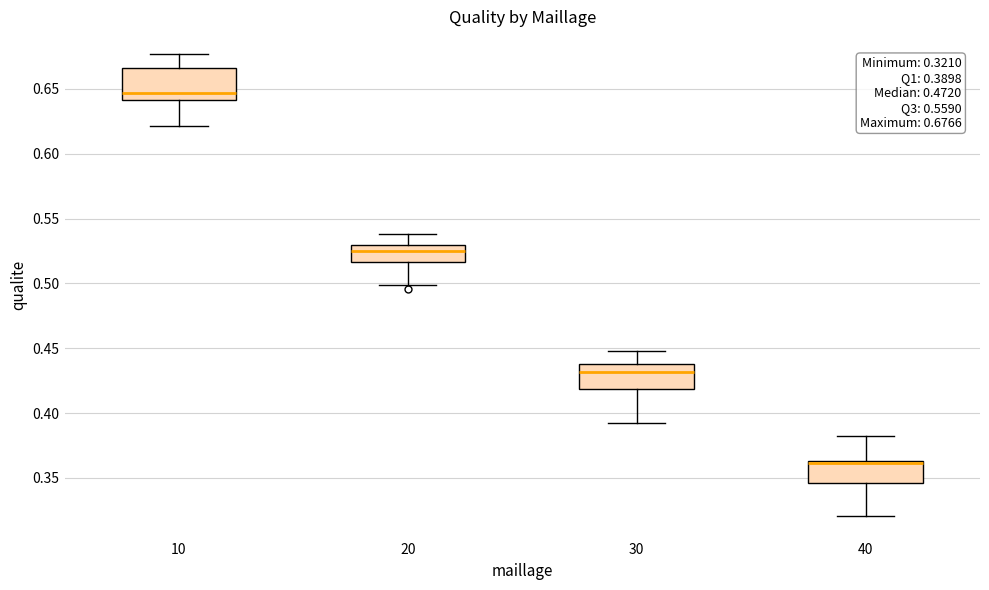

Which box has the lowest median line?

40